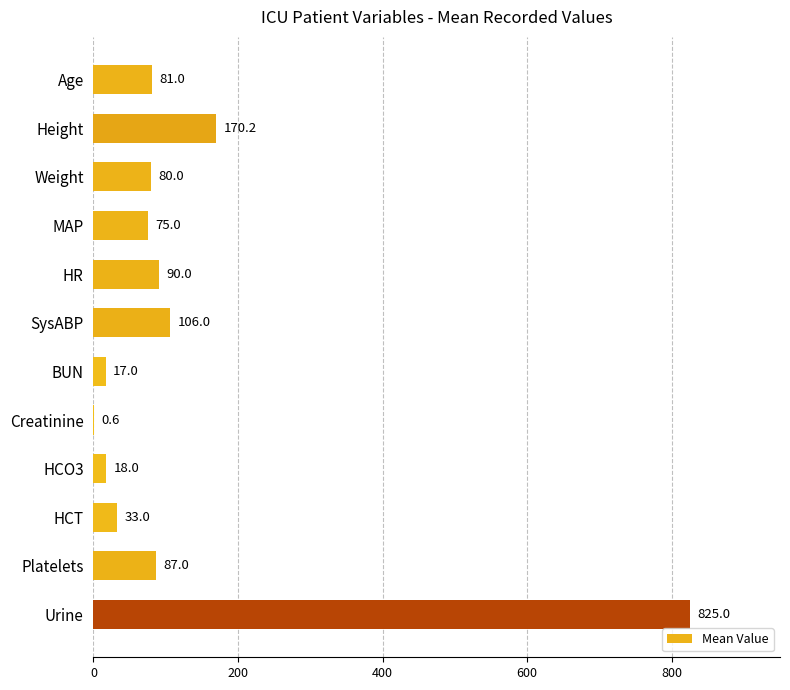

What is the approximate value at Weight?

80.0